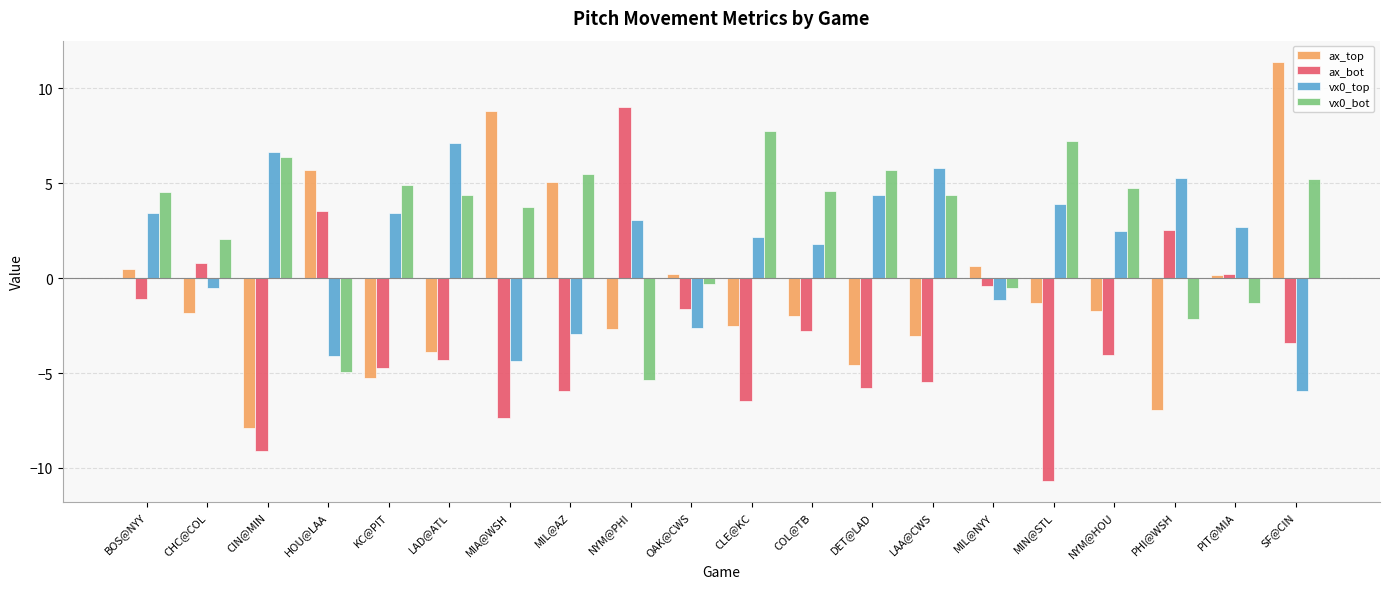

Does the chart contain stacked bars?

No